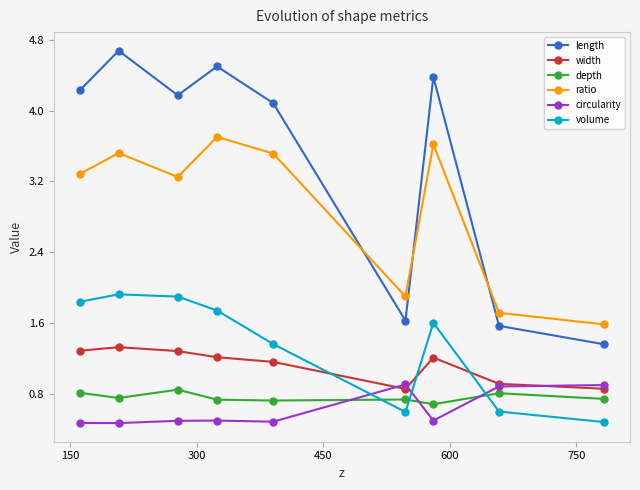

Which series has the largest total across all categories?

length